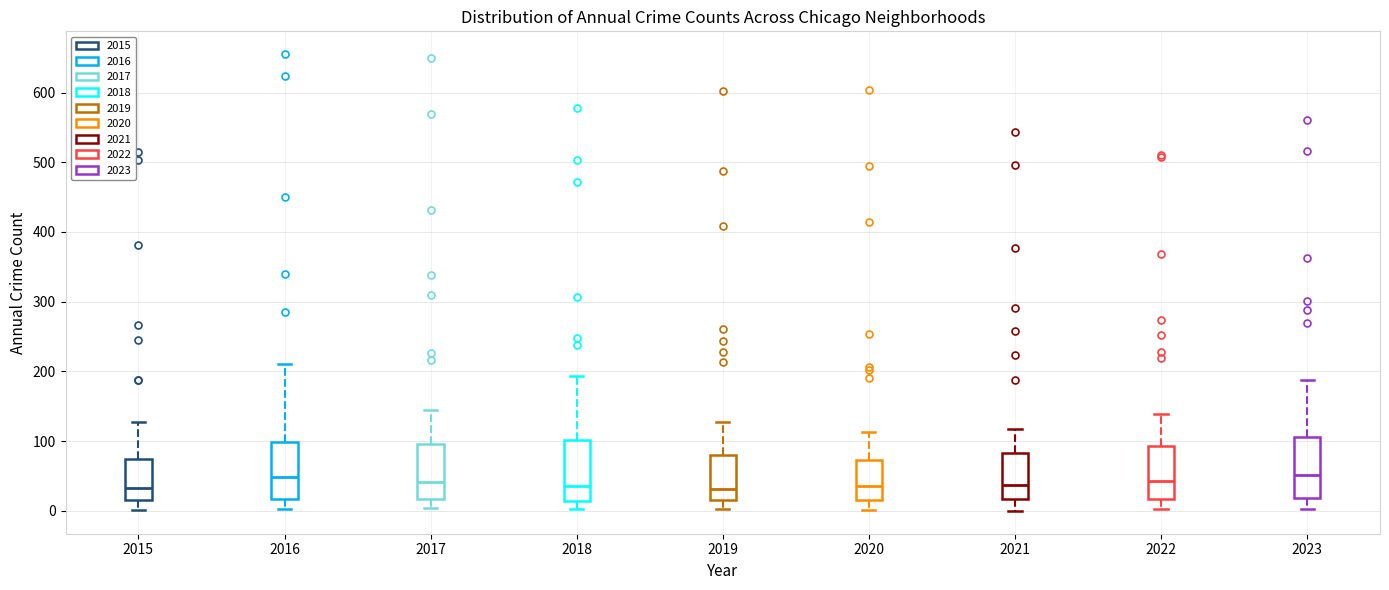

Where does the upper whisker of the box at x = 2021 end on the y-axis? The values are not printed on the chart, so give them approximately, as read against the axis.

120